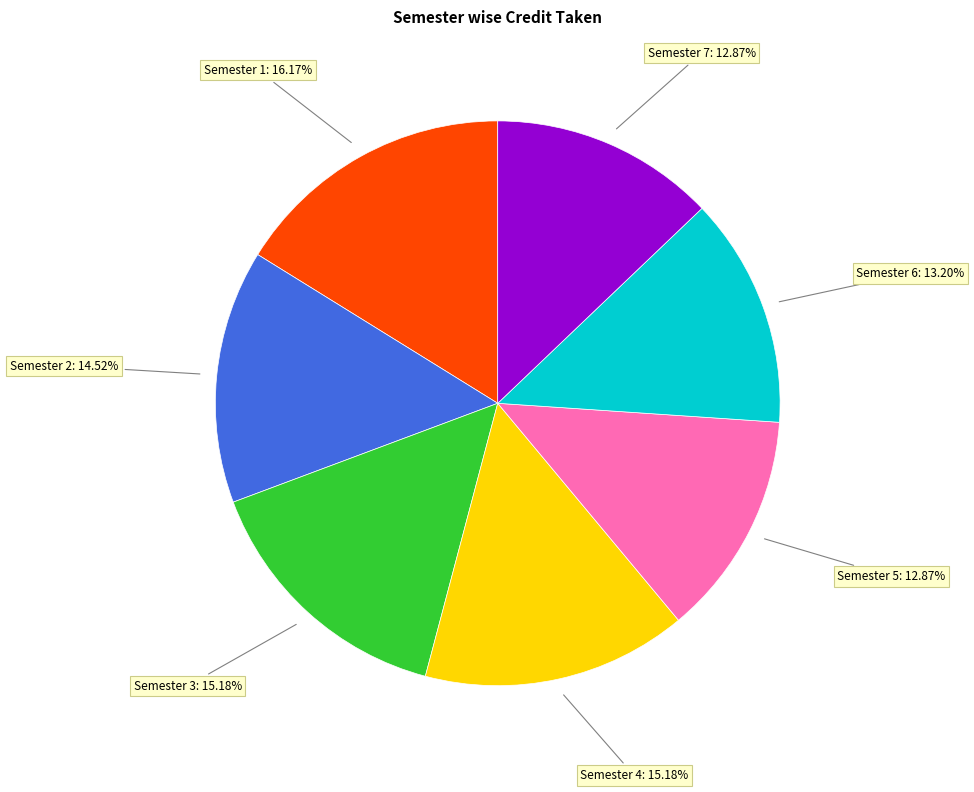

To the nearest percent, what is the difference between the largest and smallest slice percentages?

3%